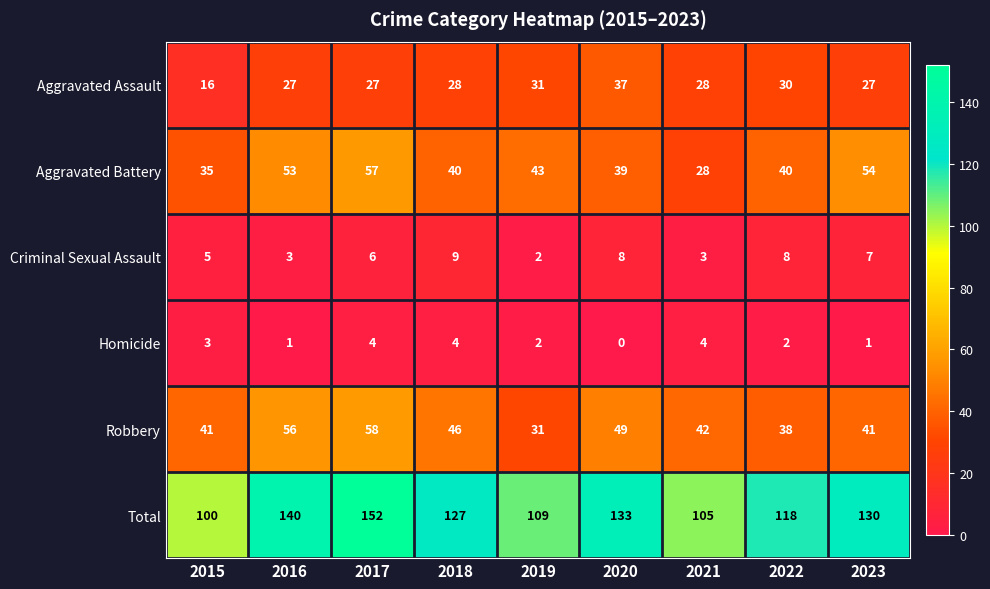

Rank the series by their maximum value, from lowest to highest.

Homicide, Criminal Sexual Assault, Aggravated Assault, Aggravated Battery, Robbery, Total